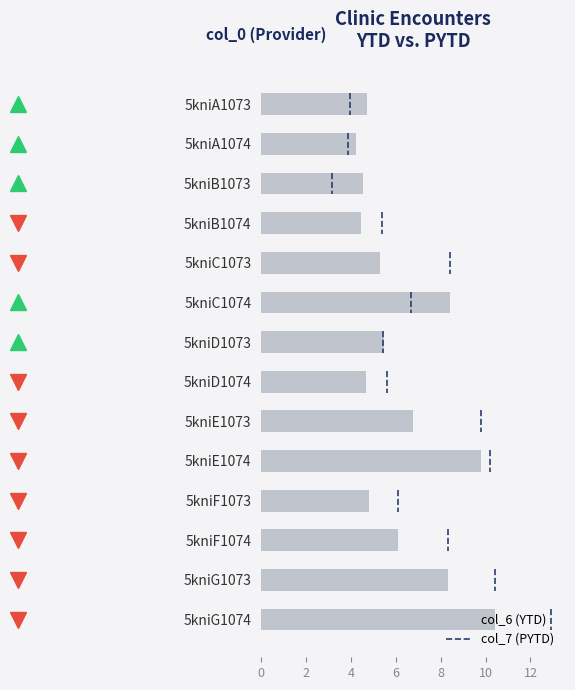

Which has a higher value, 5kniA1073 or 5kniG1073?

5kniG1073